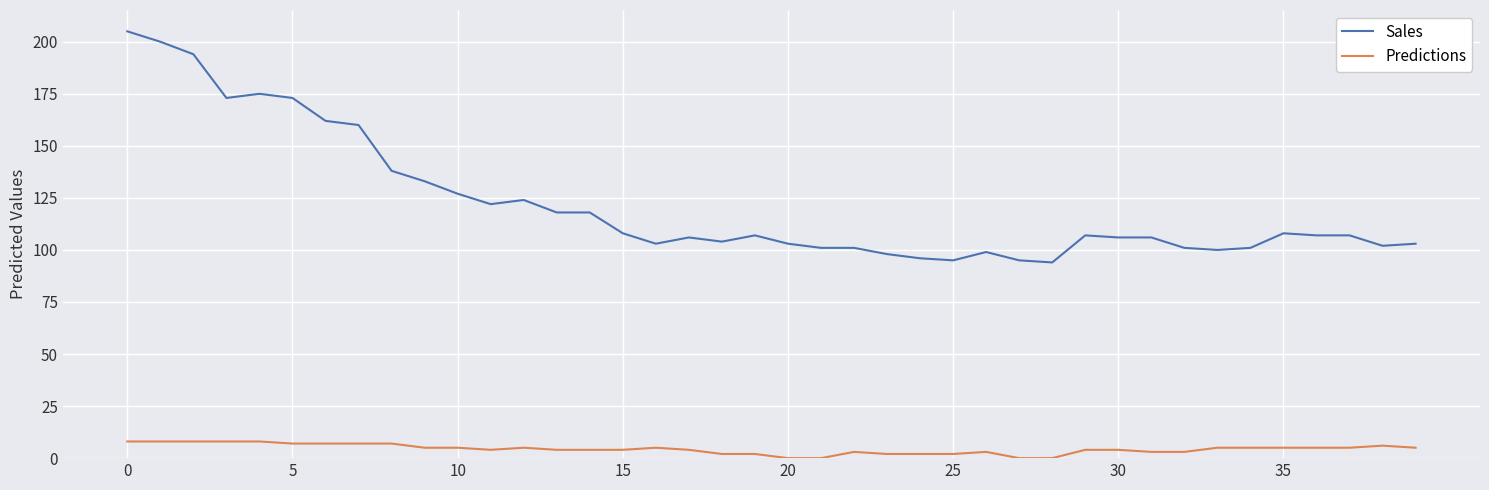

True or false: Sales and Predictions cross at least once.

False